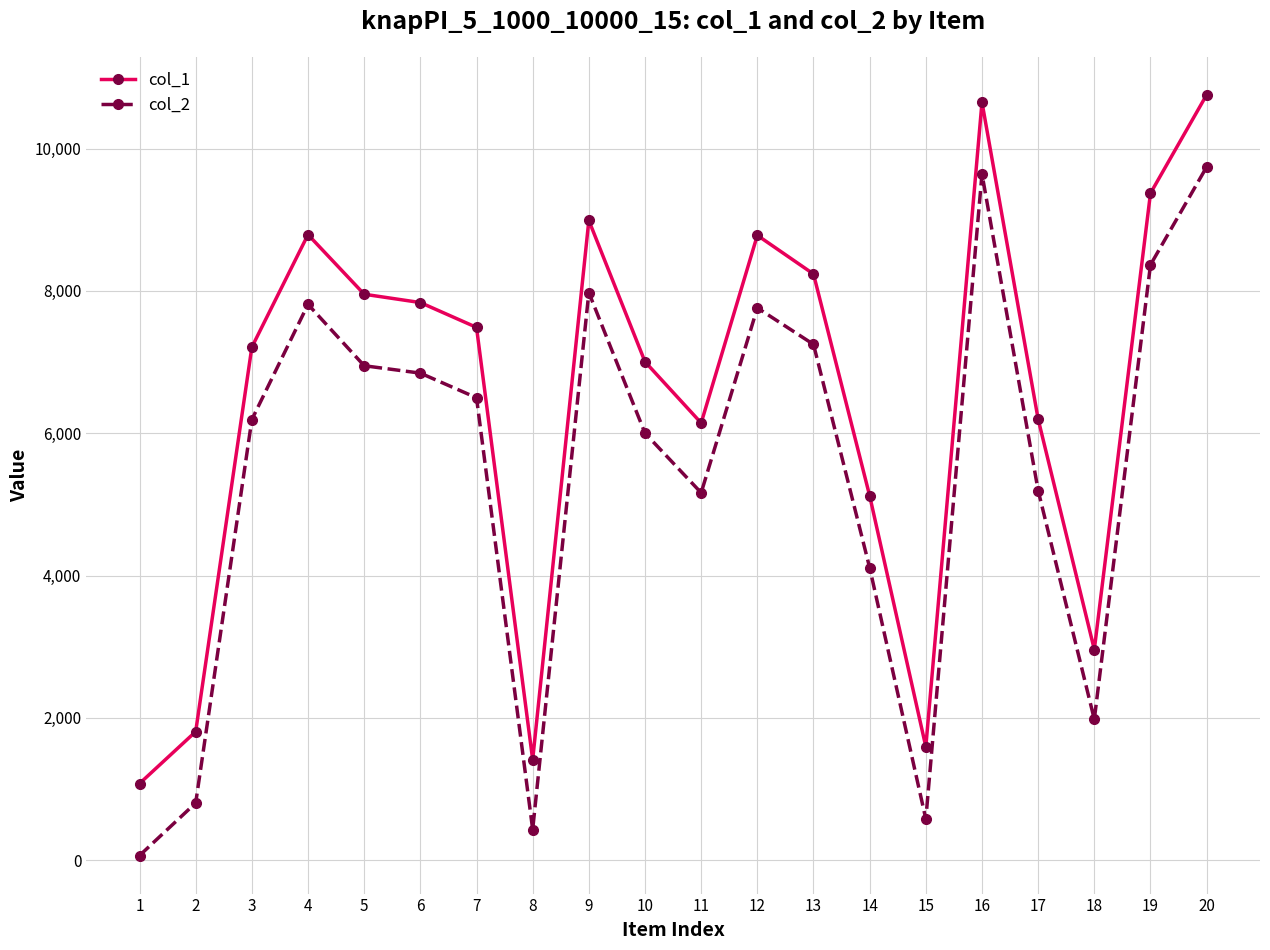

What is the sum of the col_1 values at 19 and 11?

15517